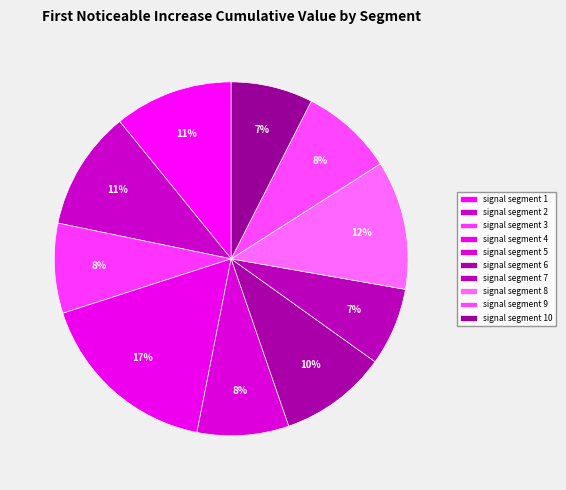

What percentage is NOT represented by signal segment 1?

89.2%